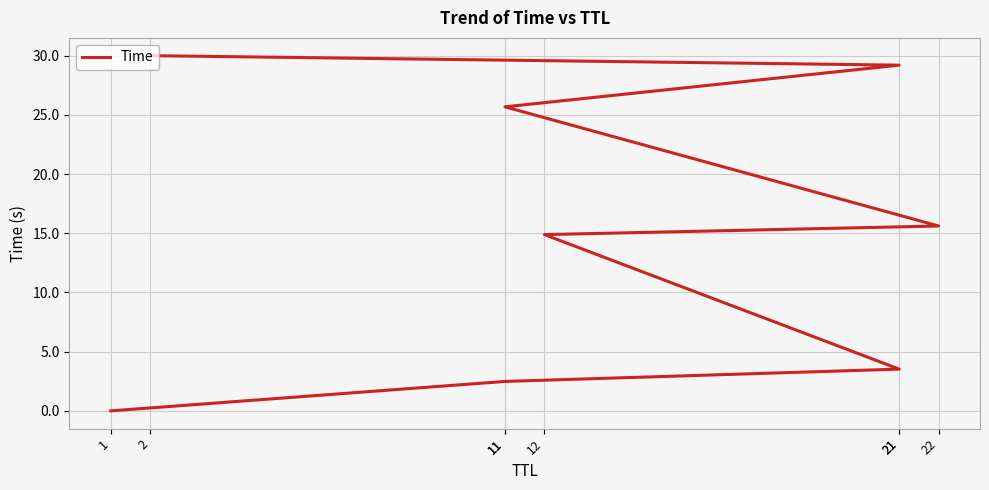

Reading left to right, list all the values displayed in this chart.

1=0.0	11=2.5	21=3.5	12=14.9	22=15.6	11=25.7	21=29.2	2=30.0